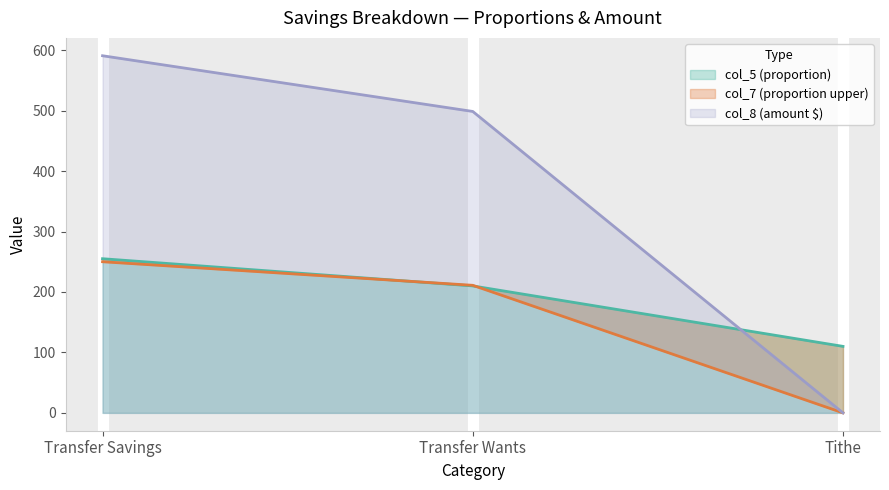

What is the greatest value displayed?

255